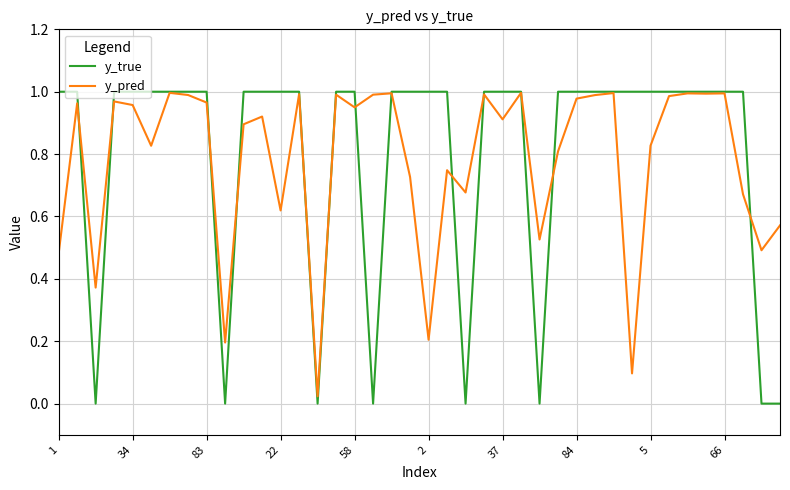

Which series has the widest spread of values?

y_true